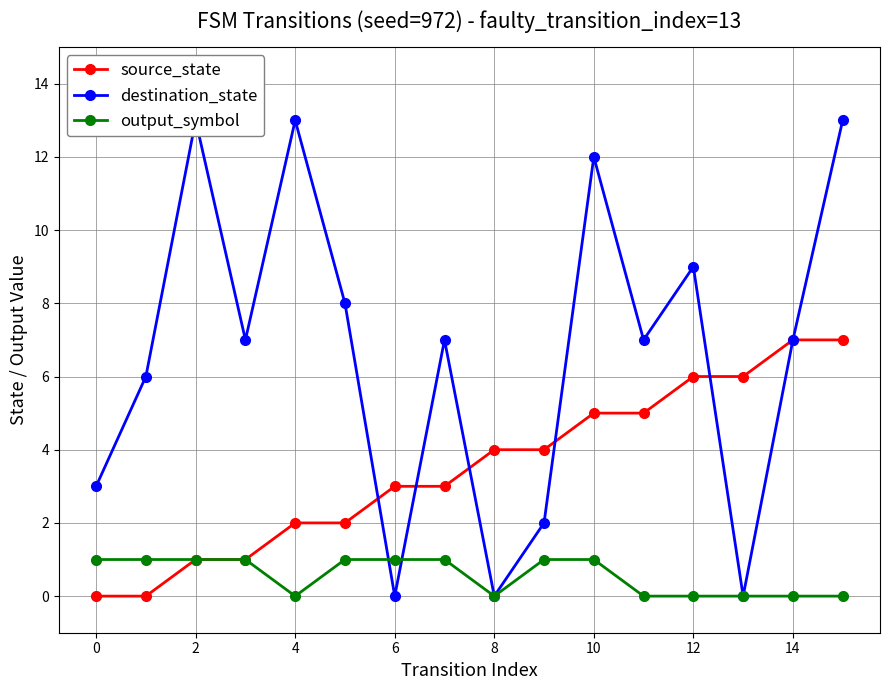

What is the maximum value shown in the chart?

13